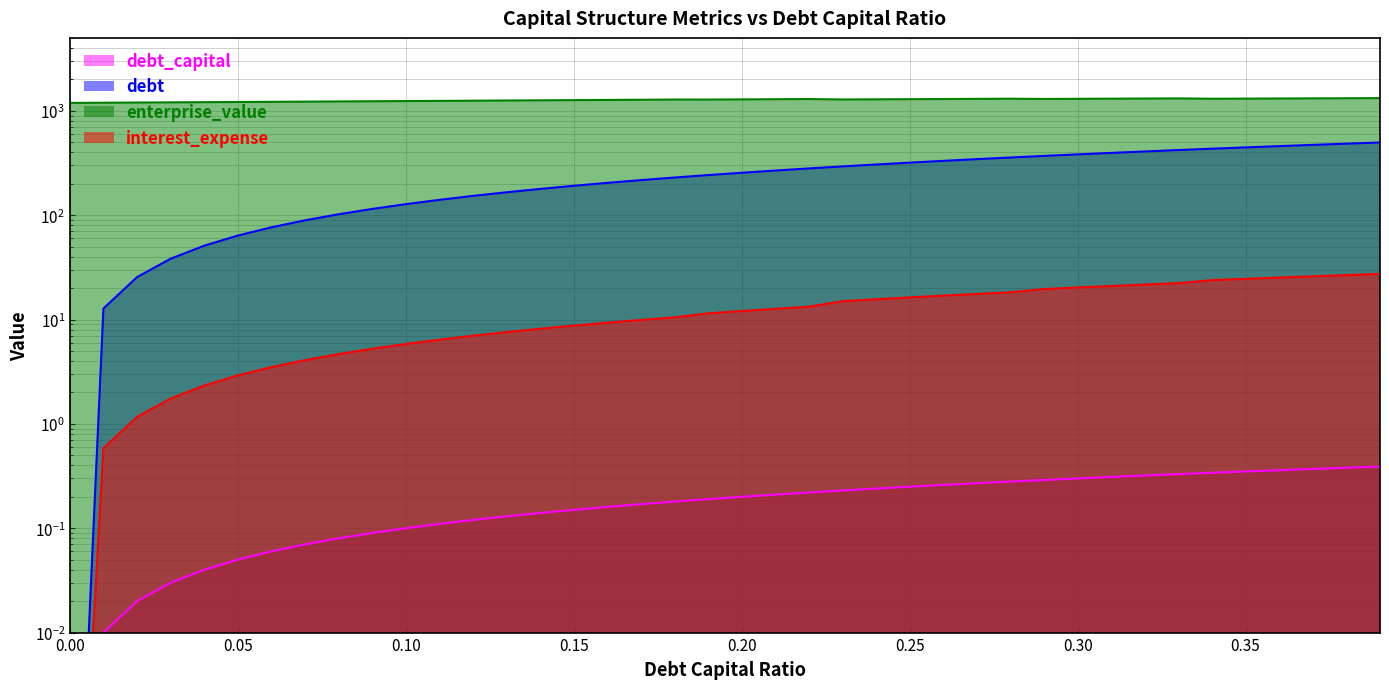

What is the label of the 10th point from the left?

0.09